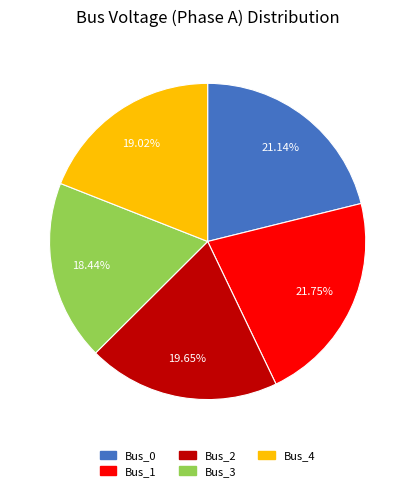

Do Bus_4 and Bus_3 together represent more than half of the pie?

No